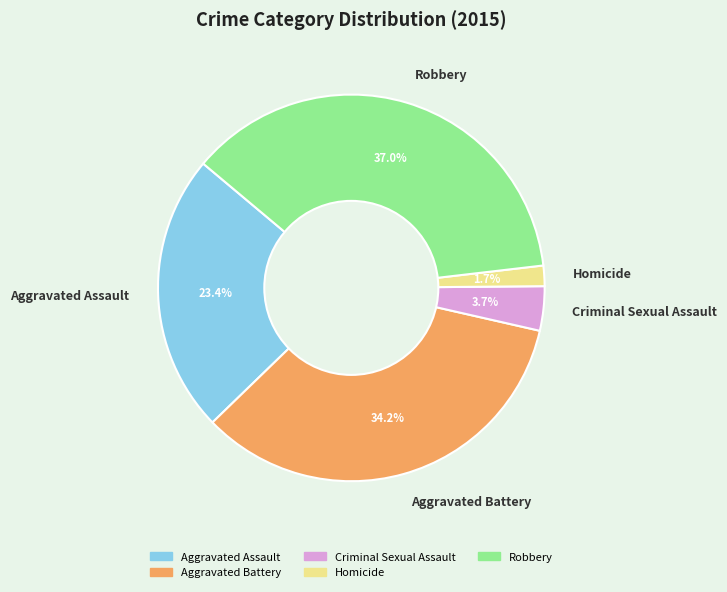

Count the number of slices in the pie.

5